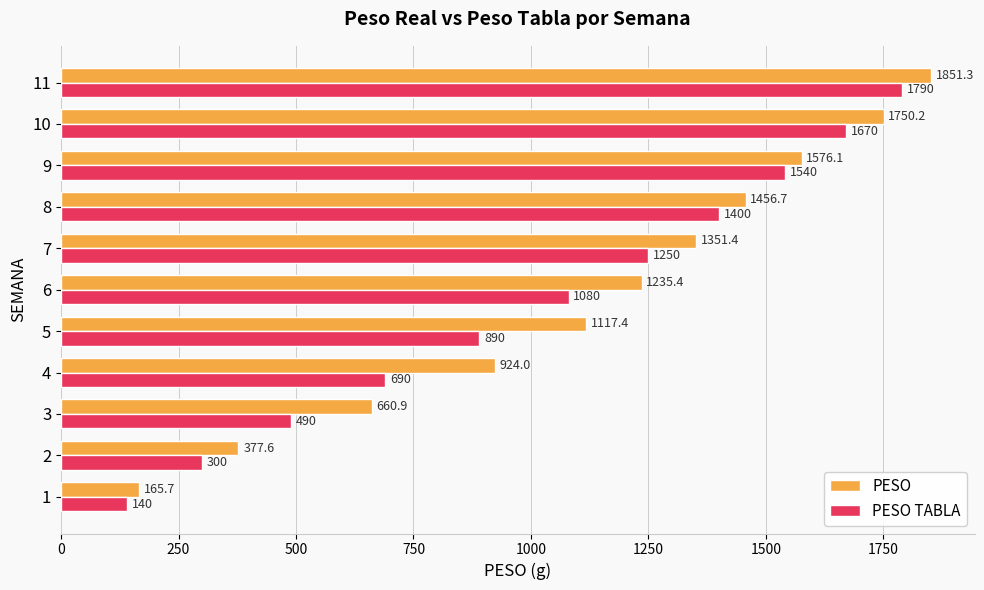

True or false: PESO has a value of 736.2 at 8.

False